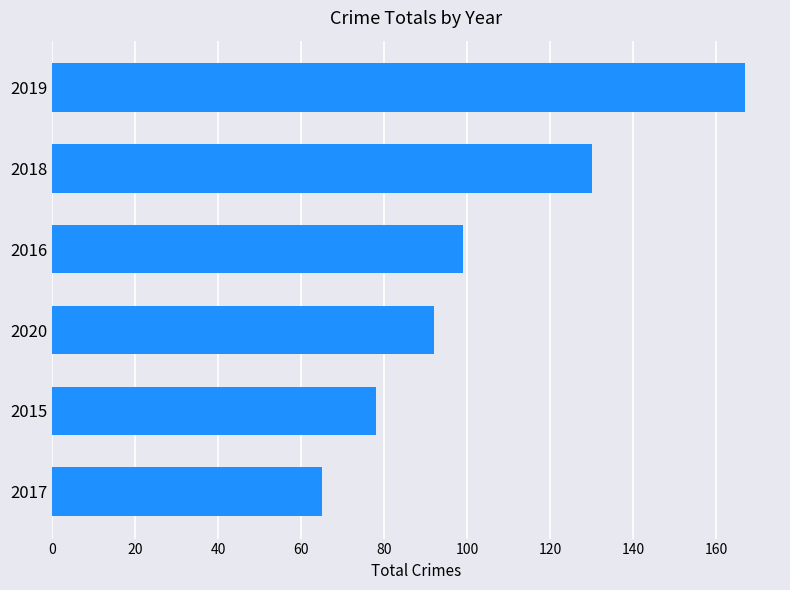

What is the ratio of the value at 2020 to the value at 2019?

0.6